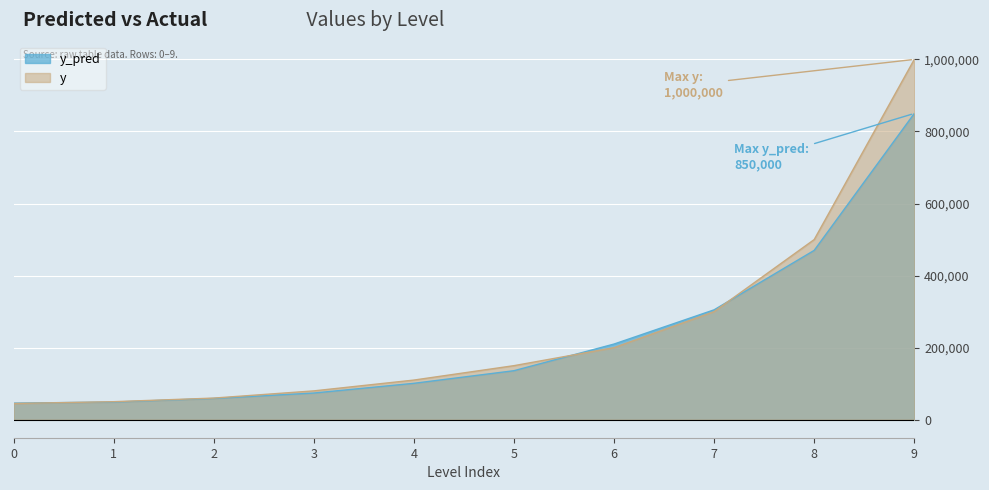

Read the y value at 2.

60000